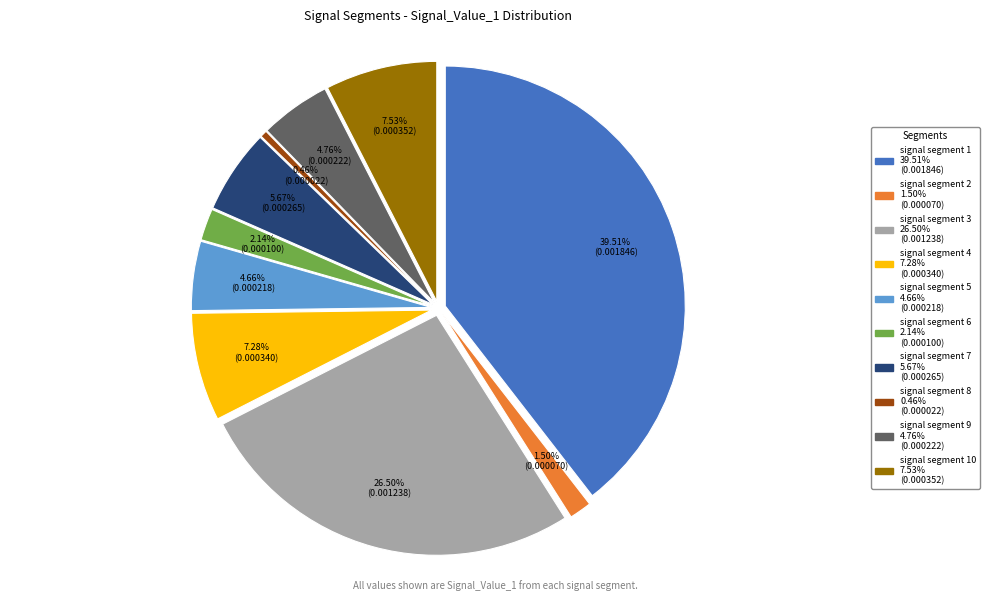

Rank the categories by value from lowest to highest.

signal segment 8, signal segment 2, signal segment 6, signal segment 5, signal segment 9, signal segment 7, signal segment 4, signal segment 10, signal segment 3, signal segment 1